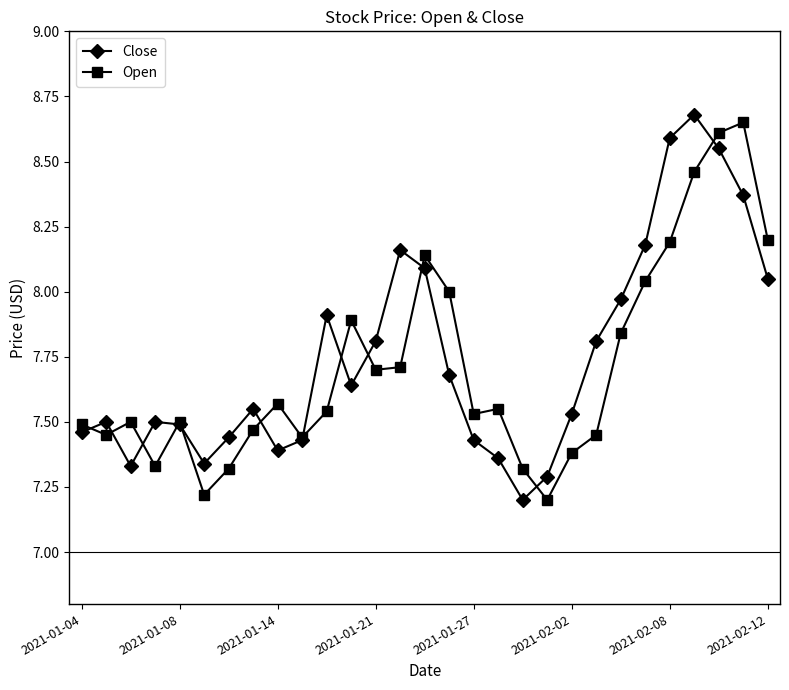

At how many categories does at least one series exceed 7?

29